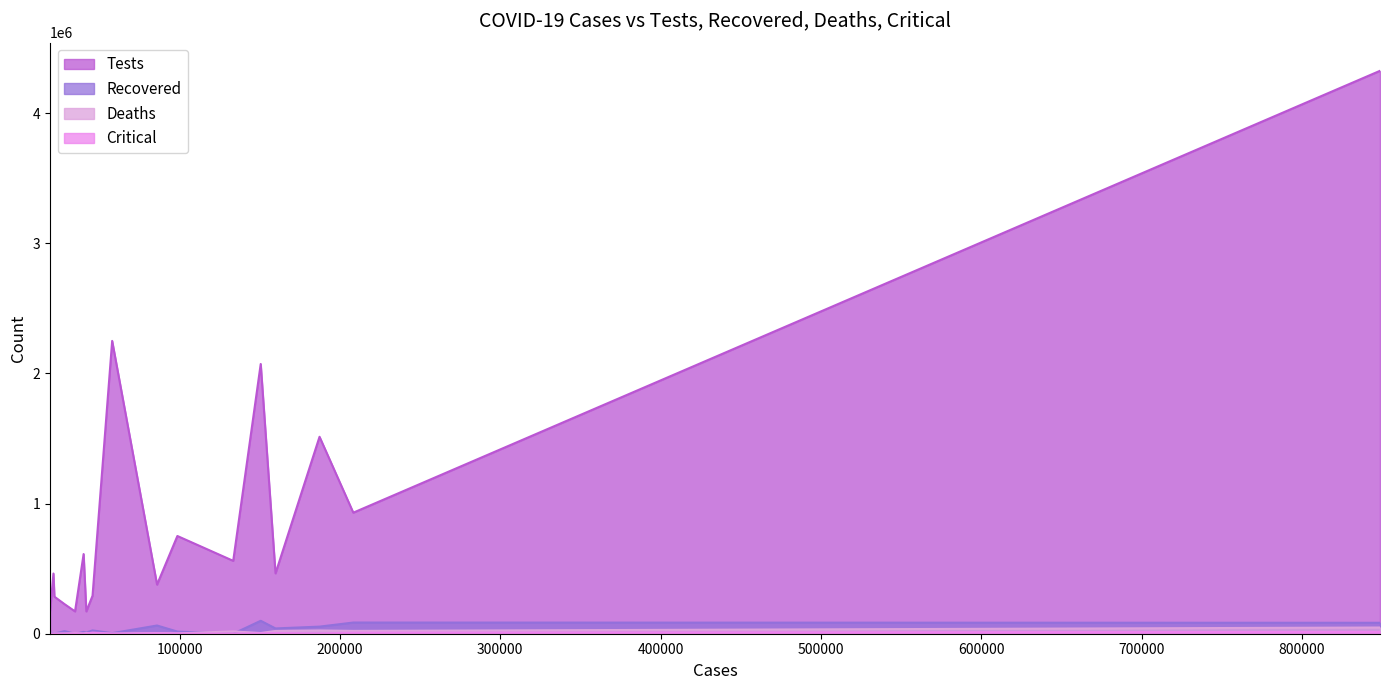

Which series has the largest total across all categories?

Tests